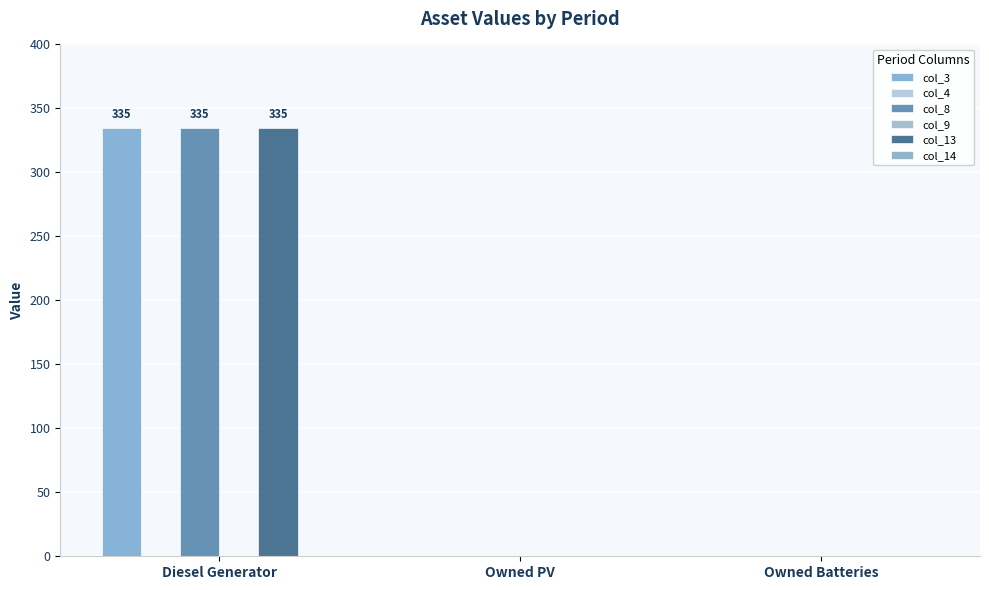

Which series has the largest range (max minus min)?

col_3